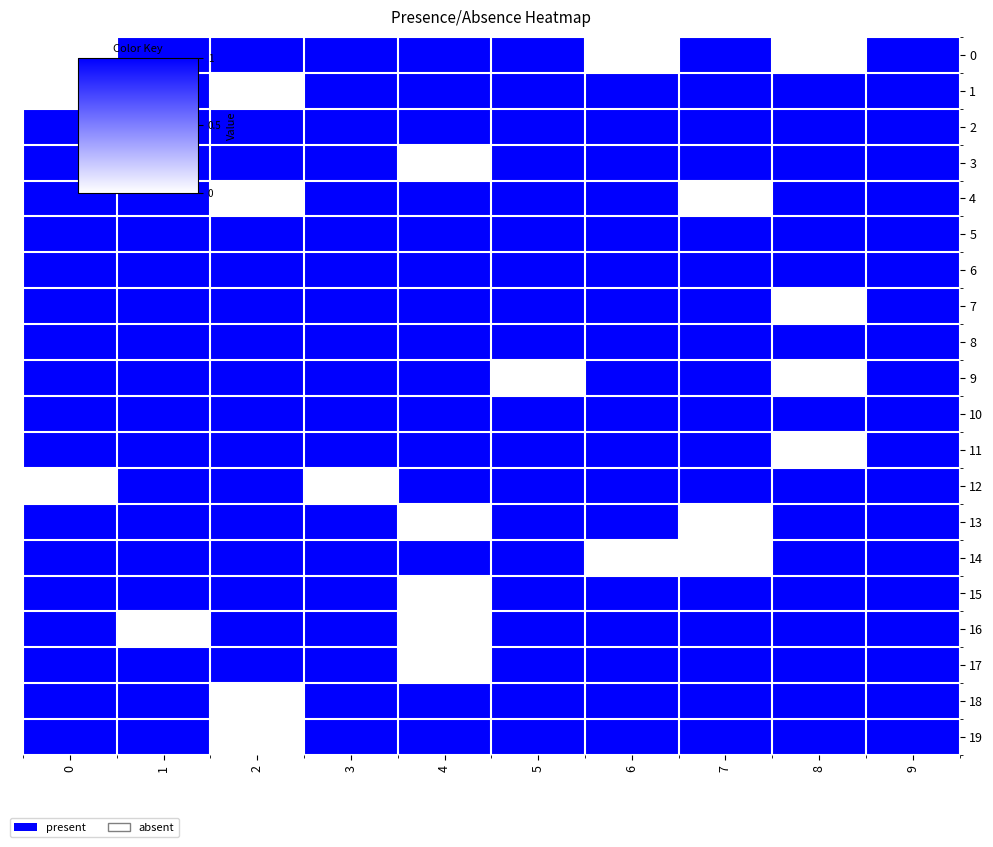

What is the spread (max minus min) of values at 2?

1